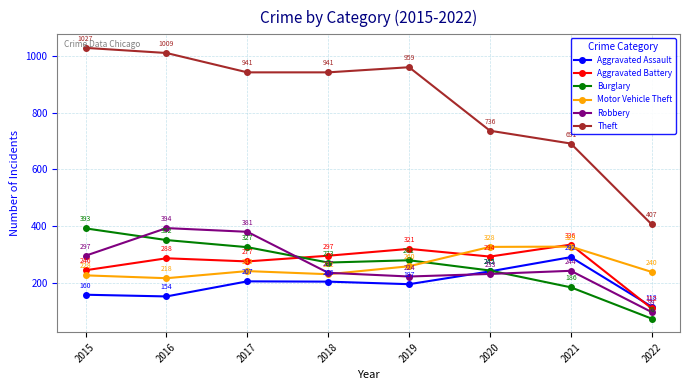

What is the difference between the maximum and minimum values in the Theft series?

620